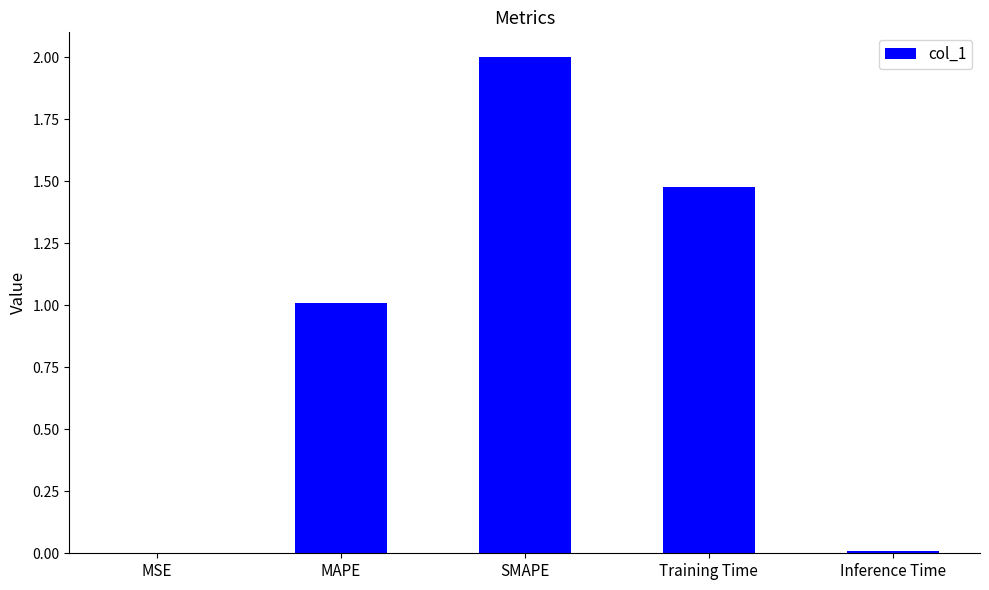

Where does the data first go above 1?

MAPE